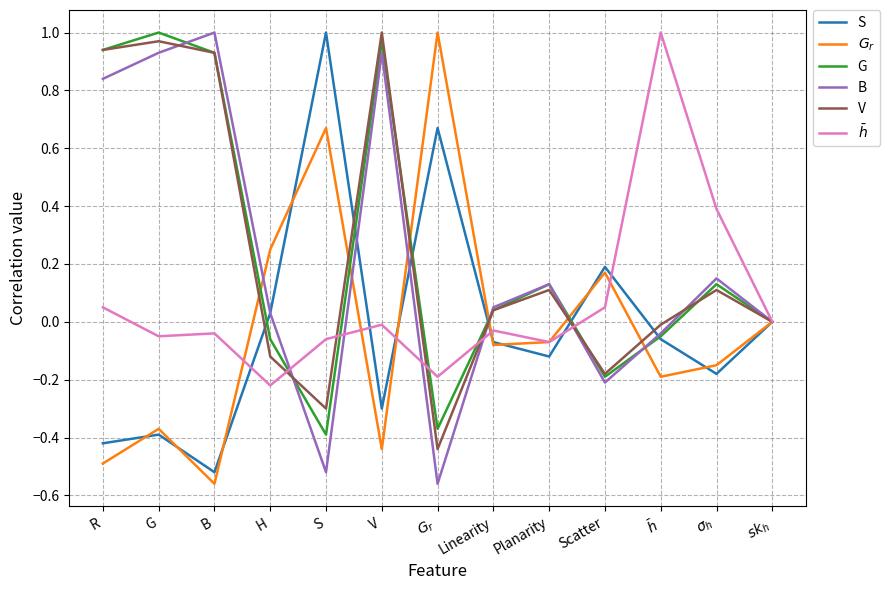

What position from the right is R?

13